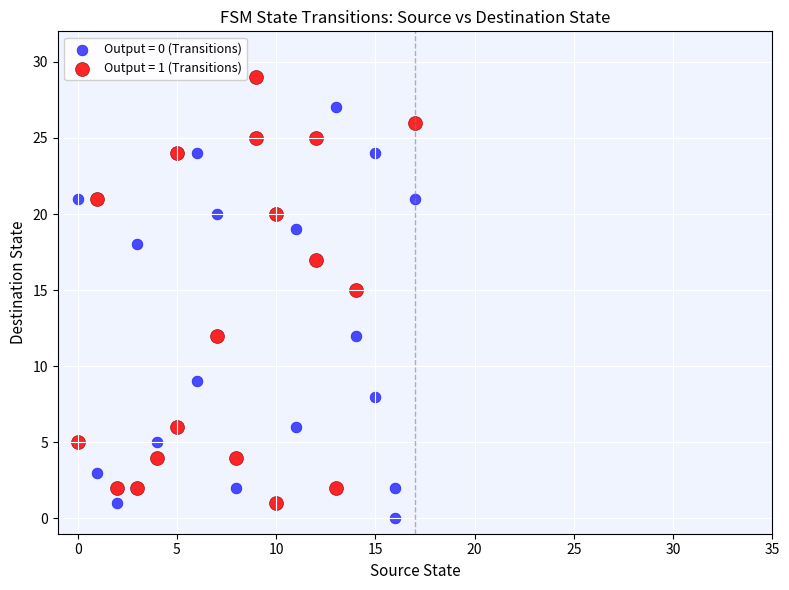

What are all the series names shown in the legend?

Output = 0 (Transitions), Output = 1 (Transitions)